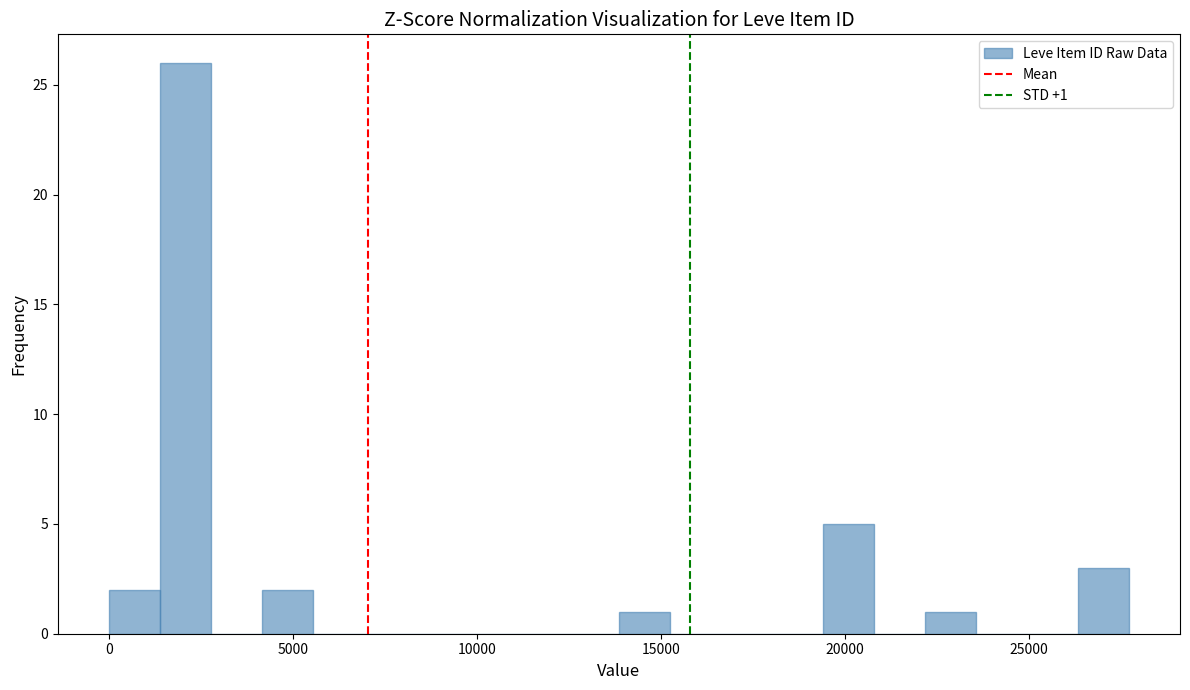

Around what value on the x-axis is the tallest bar? Give the approximate position of its centre, as read against the axis.

2000